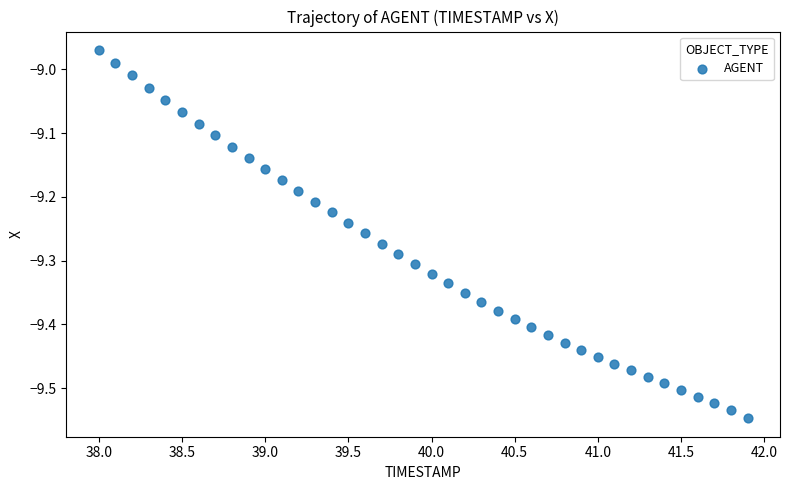

What is the range of X values (max minus min)?

3.9